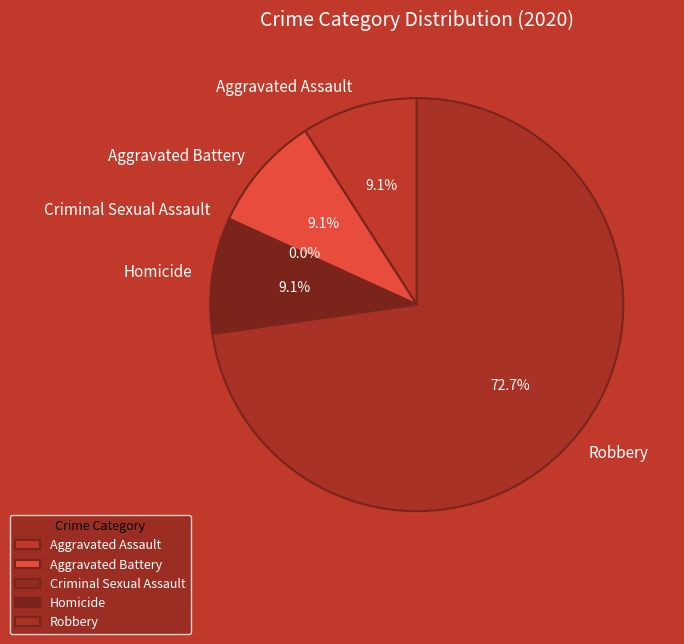

To the nearest percent, what is the average slice percentage?

20%